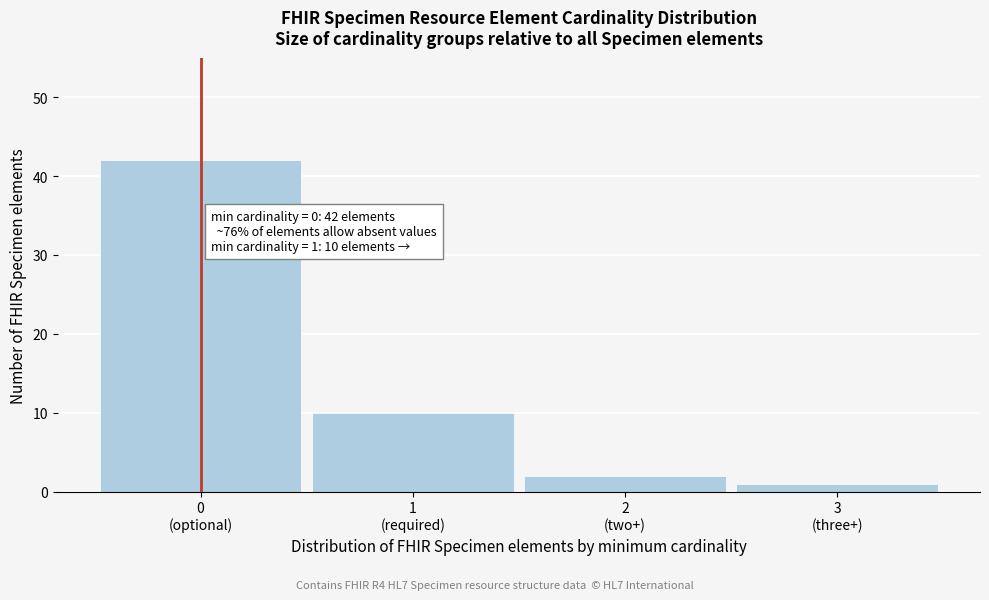

Reading right to left, extract all data points from this chart.

1	2	10	42